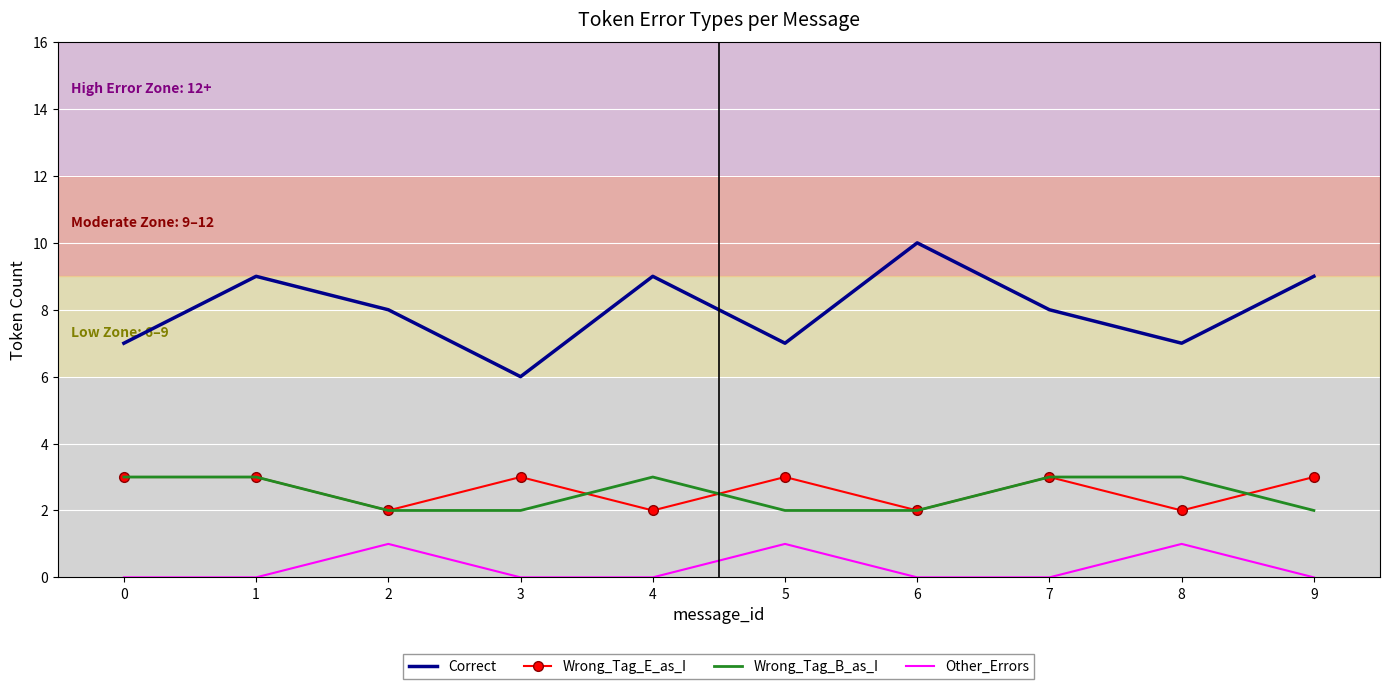

Reading left to right, list all the values displayed in this chart.

Correct: 0=7	1=9	2=8	3=6	4=9	5=7	6=10	7=8	8=7	9=9
Wrong_Tag_E_as_I: 0=3	1=3	2=2	3=3	4=2	5=3	6=2	7=3	8=2	9=3
Wrong_Tag_B_as_I: 0=3	1=3	2=2	3=2	4=3	5=2	6=2	7=3	8=3	9=2
Other_Errors: 0=0	1=0	2=1	3=0	4=0	5=1	6=0	7=0	8=1	9=0